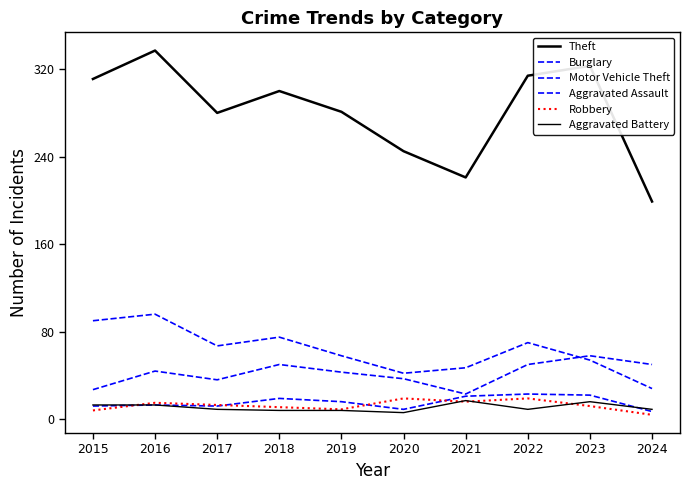

At which category does Motor Vehicle Theft reach its first local valley?

2017